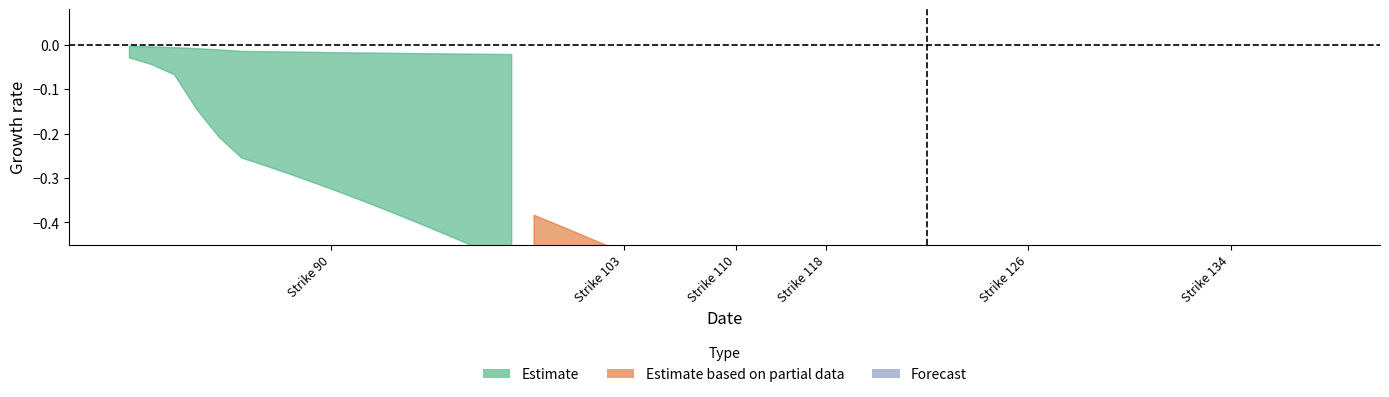

Reading left to right, transcribe all the data shown in this chart.

Estimate_lower: -0.0	-0.0	-0.1	-0.1	-0.2	-0.3	-0.3	-0.3	-0.3	-0.3	-0.3	-0.4	-0.4	-0.4	-0.4	-0.4	-0.5	-0.5
Estimate_upper: -0.0	-0.0	-0.0	-0.0	-0.0	-0.0	-0.0	-0.0	-0.0	-0.0	-0.0	-0.0	-0.0	-0.0	-0.0	-0.0	-0.0	-0.0
Partial_lower: -0.5	-0.5	-0.6	-0.6	-0.6	-0.6	-0.6	-0.7	-0.7	-0.7	-0.7	-0.7	-0.8	-0.8	-0.8	-0.8	-0.8	-0.8
Partial_upper: -0.4	-0.4	-0.4	-0.4	-0.5	-0.5	-0.5	-0.5	-0.6	-0.6	-0.6	-0.6	-0.6	-0.7	-0.7	-0.7	-0.7	-0.7
Forecast_lower: -0.9	-0.9	-0.9	-0.9	-0.9	-0.9	-0.9	-0.9	-0.9	-0.9	-1.0	-1.0	-1.0	-1.0	-1.0	-1.0	-1.0	-1.0
Forecast_upper: -0.8	-0.8	-0.8	-0.8	-0.8	-0.8	-0.9	-0.9	-0.9	-0.9	-0.9	-0.9	-0.9	-0.9	-0.9	-0.9	-1.0	-1.0